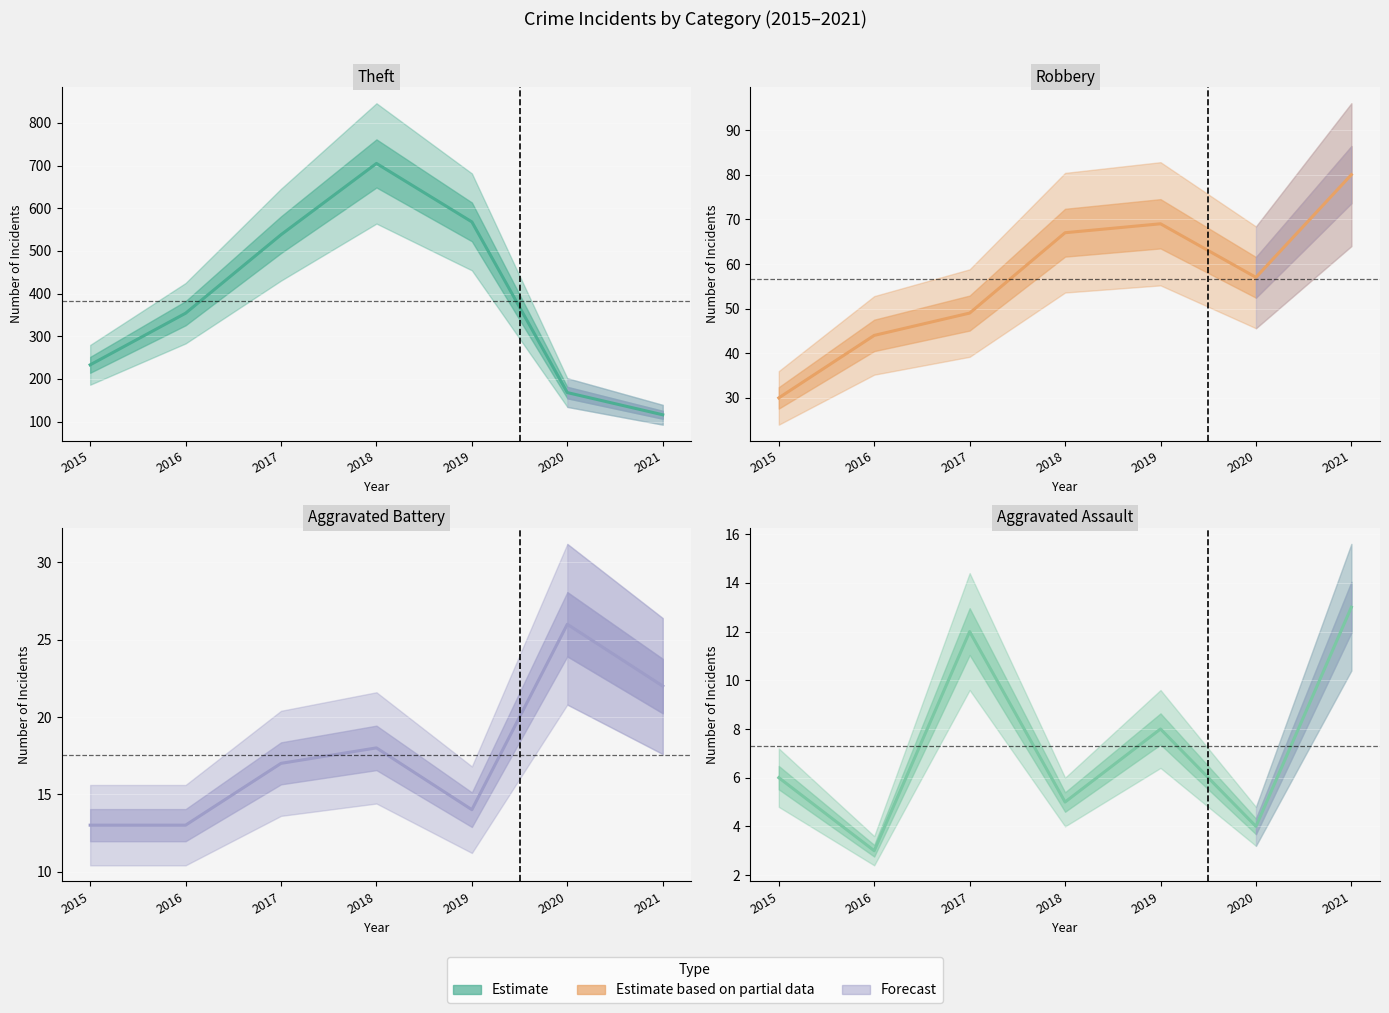

What is the sum of all Aggravated Assault values?

51